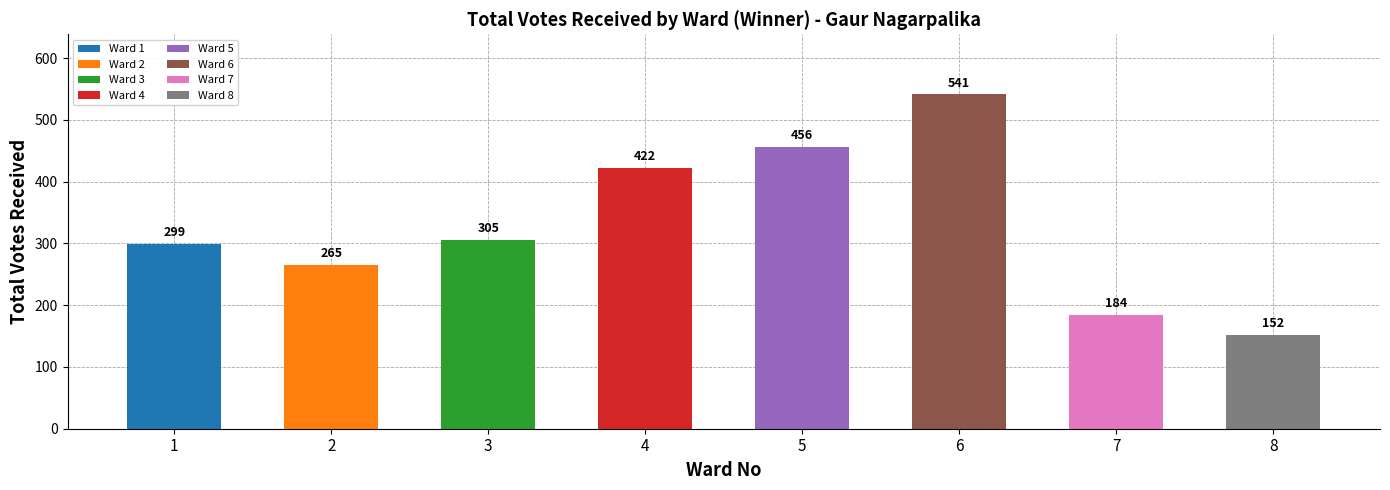

What is the average value?

328